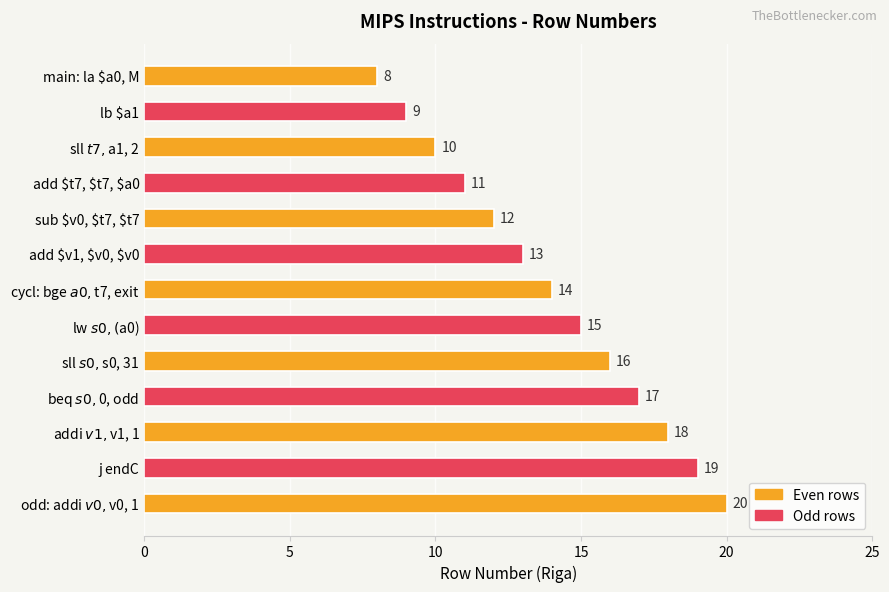

What is the value of the 13th bar from the top?

20